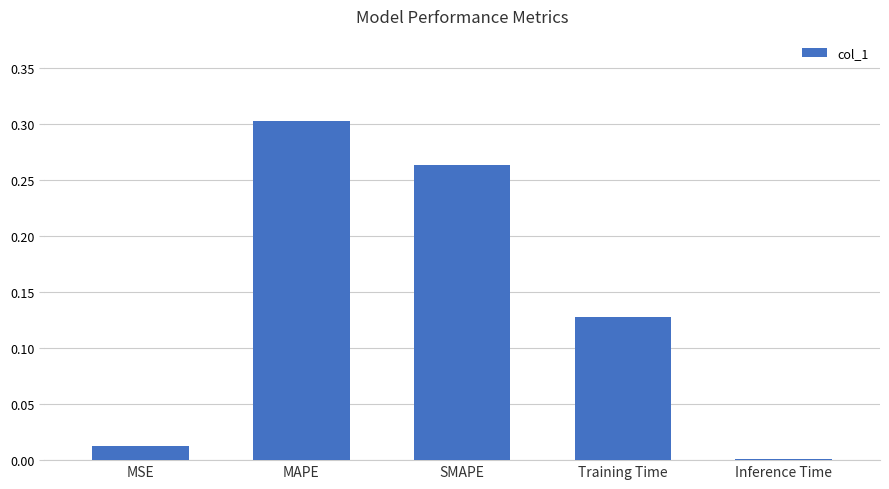

How many data points does each series have?

5